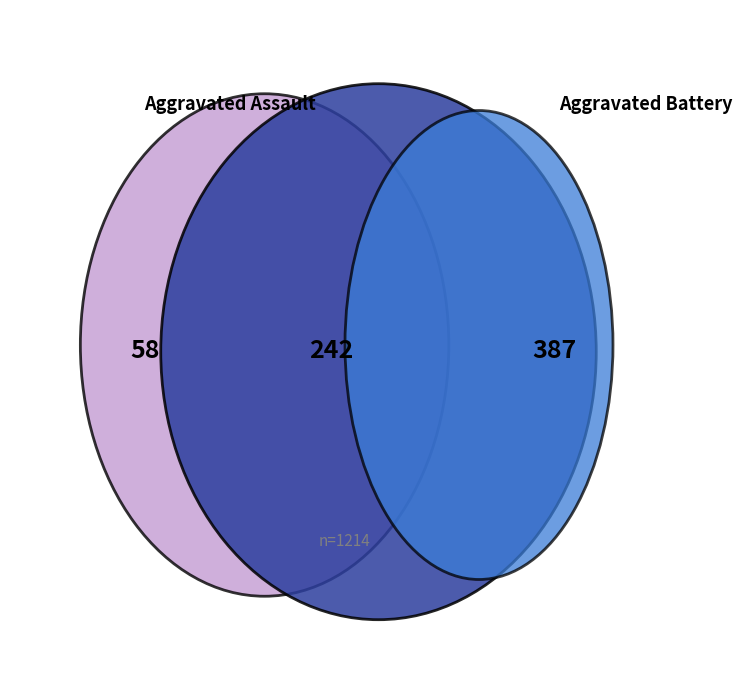

Does Criminal Sexual Assault account for over 50% of the chart?

No